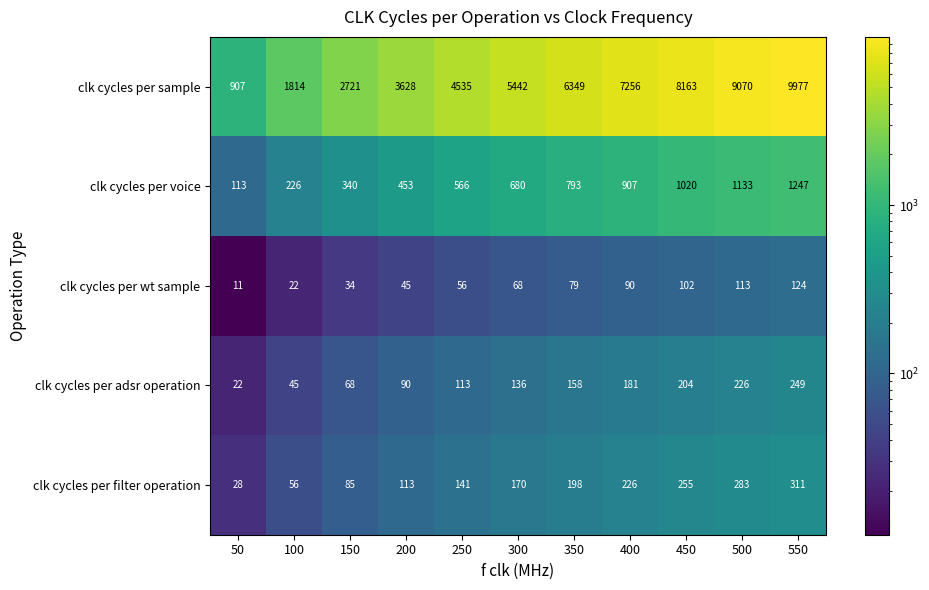

What is the smallest value displayed?

11